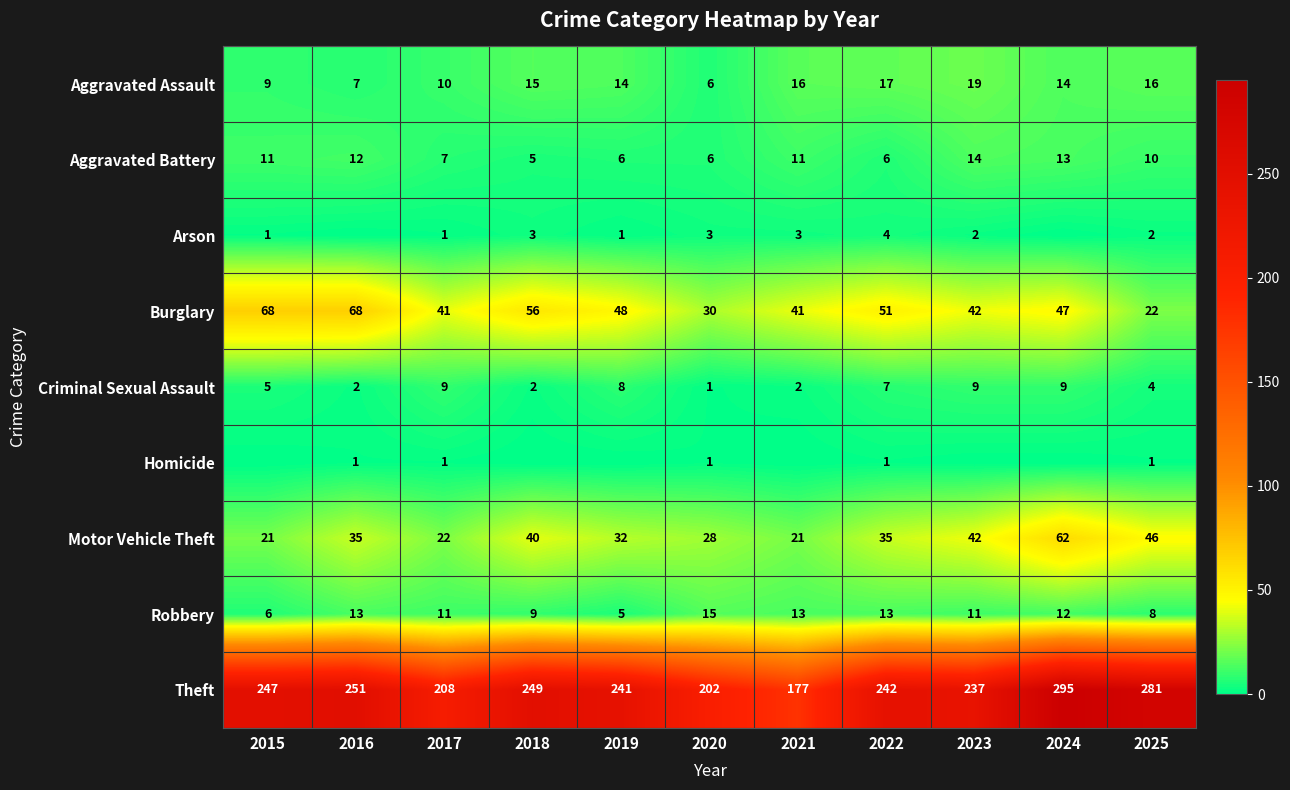

How many data points does each series have?

11